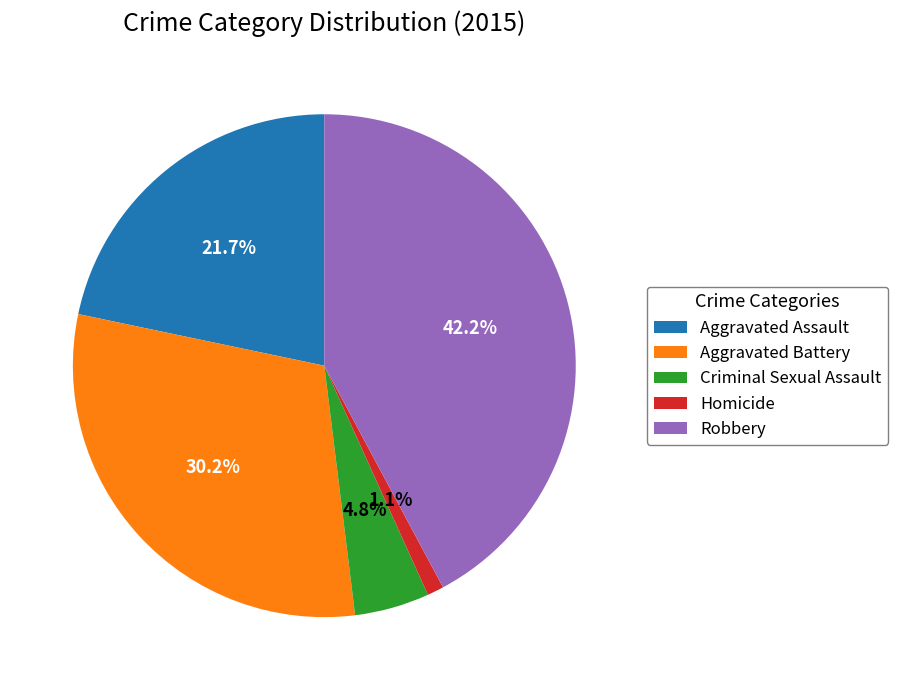

Is there any slice that represents more than half of the pie?

No